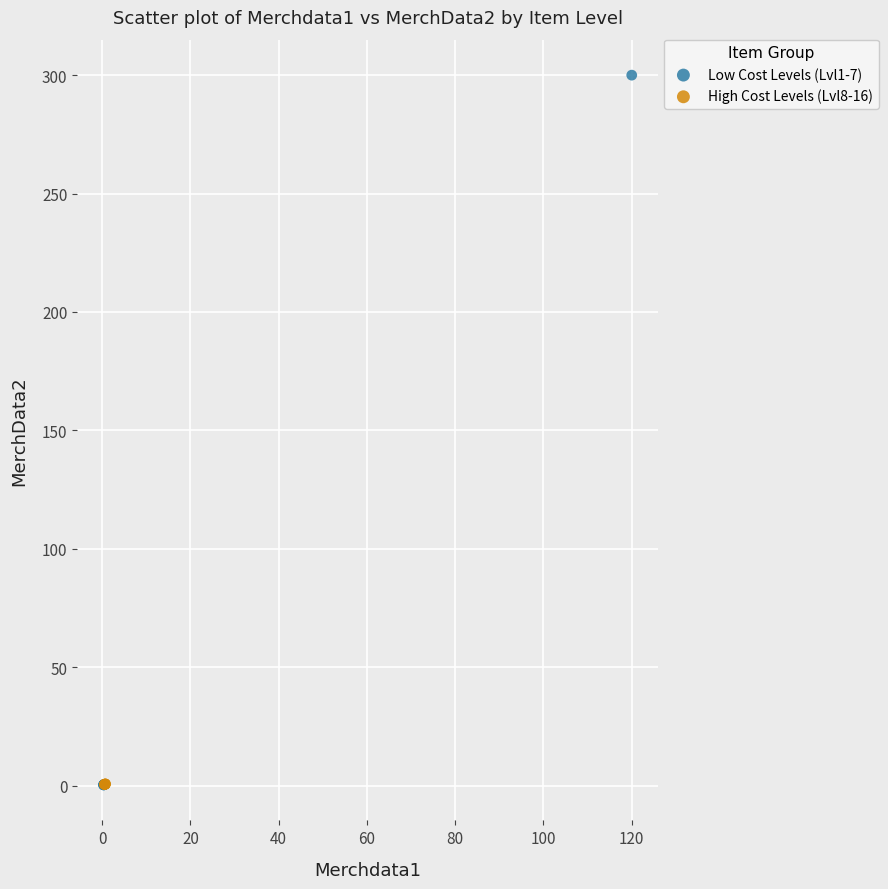

What are all the series names shown in the legend?

Low Cost Levels (Lvl1-7), High Cost Levels (Lvl8-16)